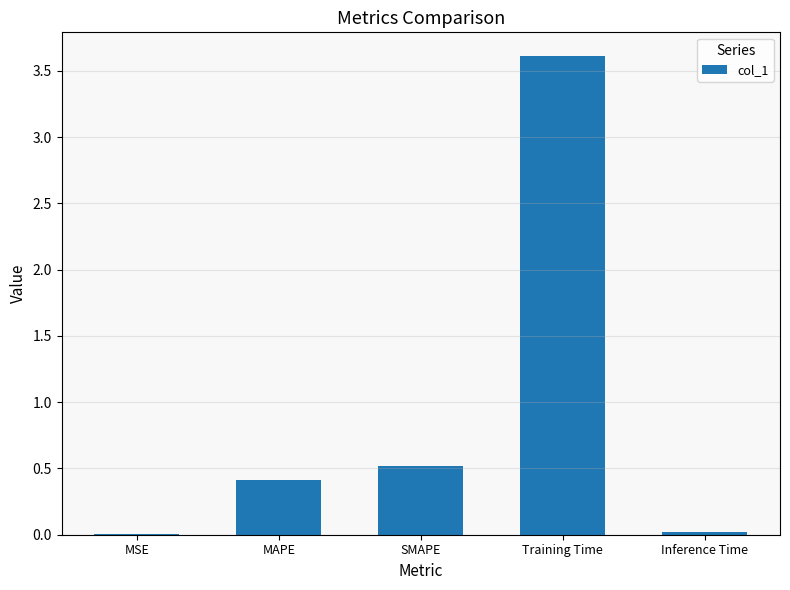

What is the maximum value shown in the chart?

3.6